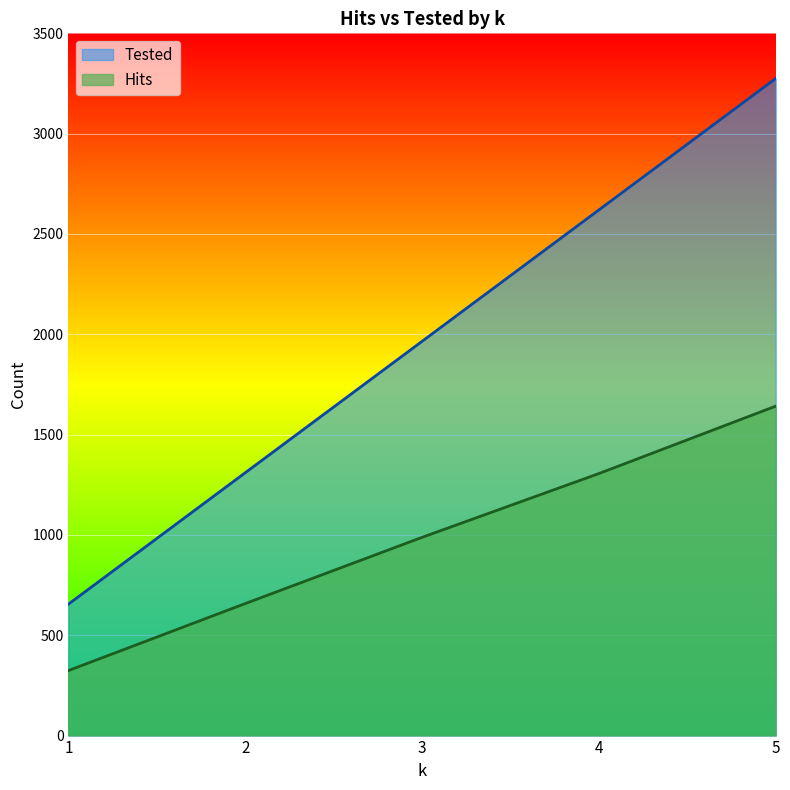

Rank the categories by Tested value from highest to lowest.

5, 4, 3, 2, 1